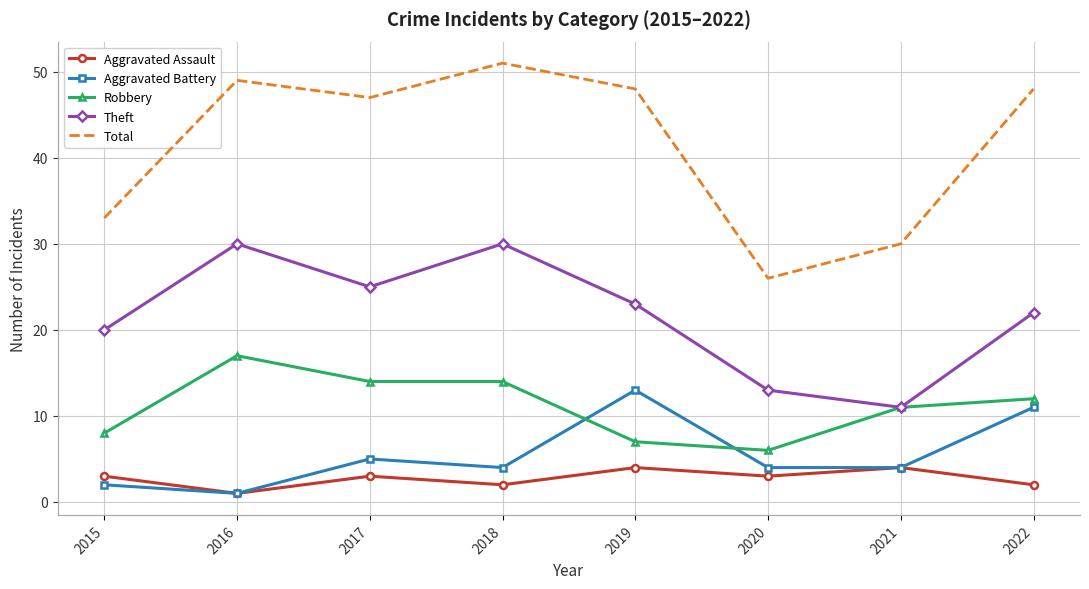

True or false: Total and Aggravated Battery intersect in this chart.

False